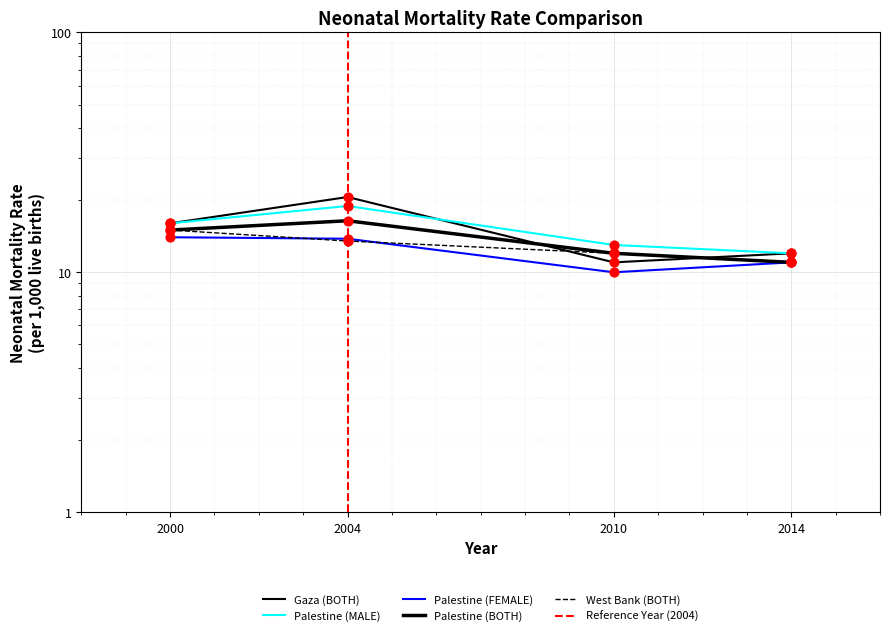

What is the total value across all series at 2000?

76.0